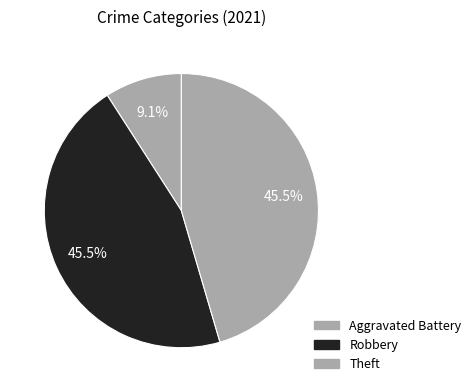

How many slices are in this pie chart?

3